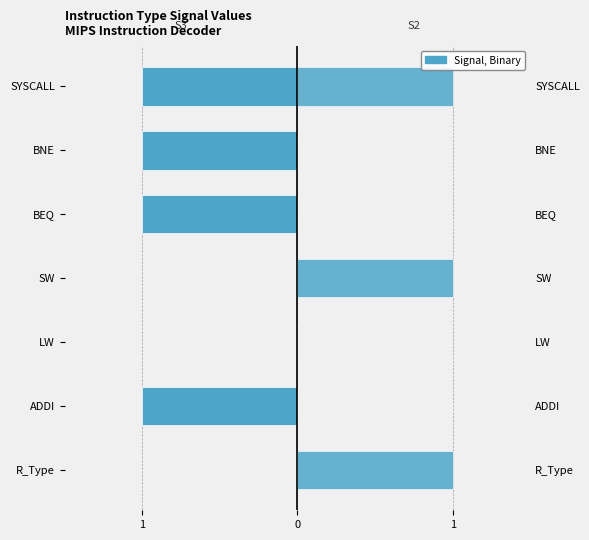

What is the sum of all S3 (left) values?

-4